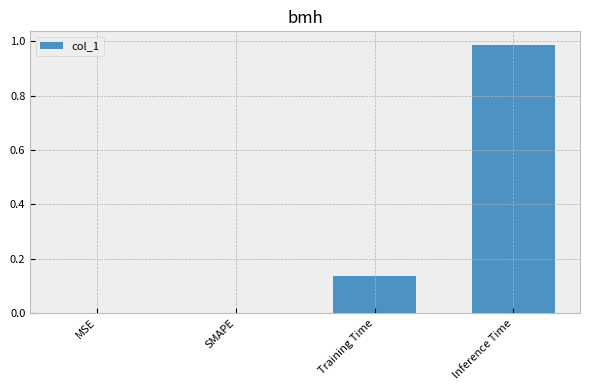

The chart shows a value of 0.0 at SMAPE. True or false?

True